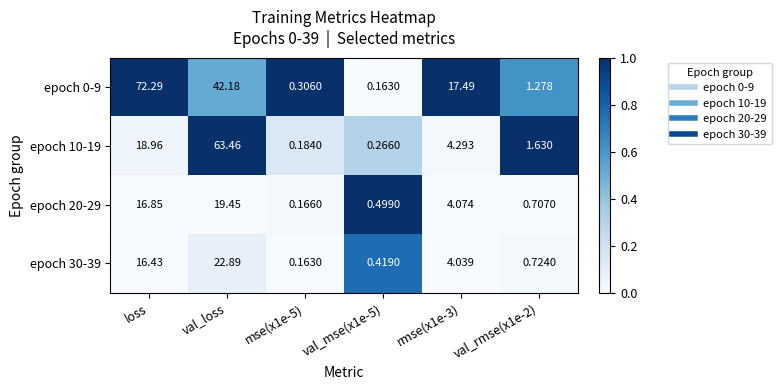

Count the number of categories in the chart.

6